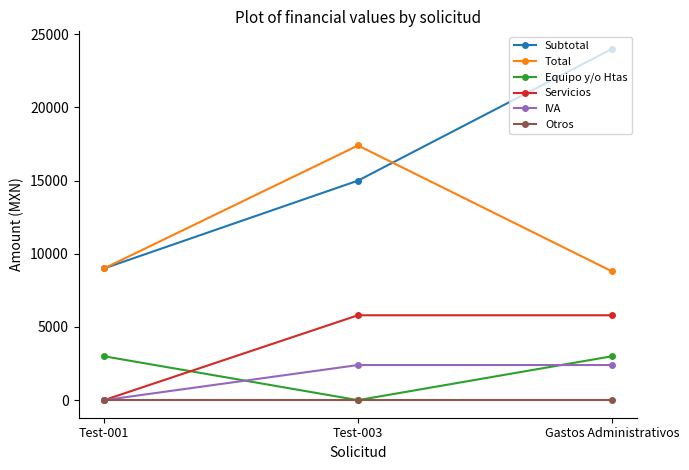

The value of Subtotal at Test-003 is 20075. True or false?

False